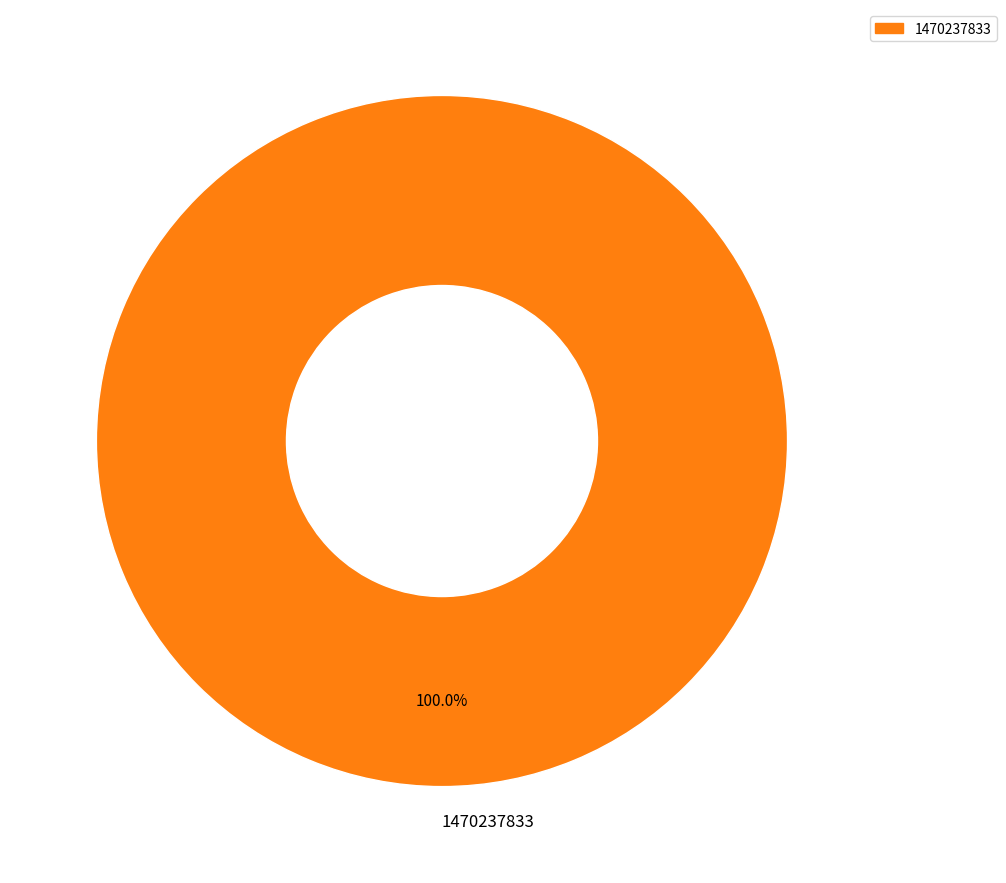

Rank the categories by value from lowest to highest.

1470237833